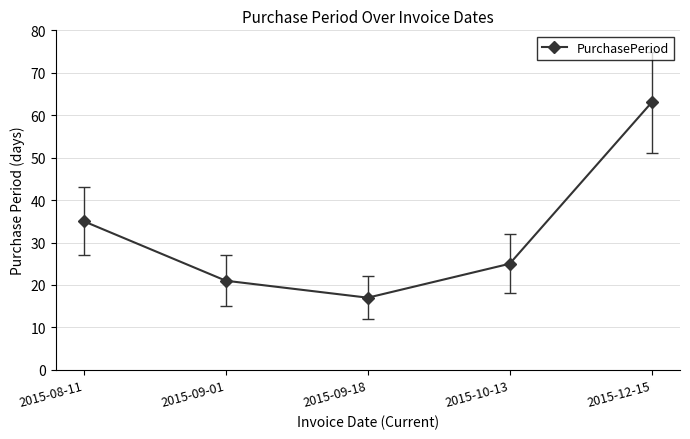

How many lines are shown in the chart?

1